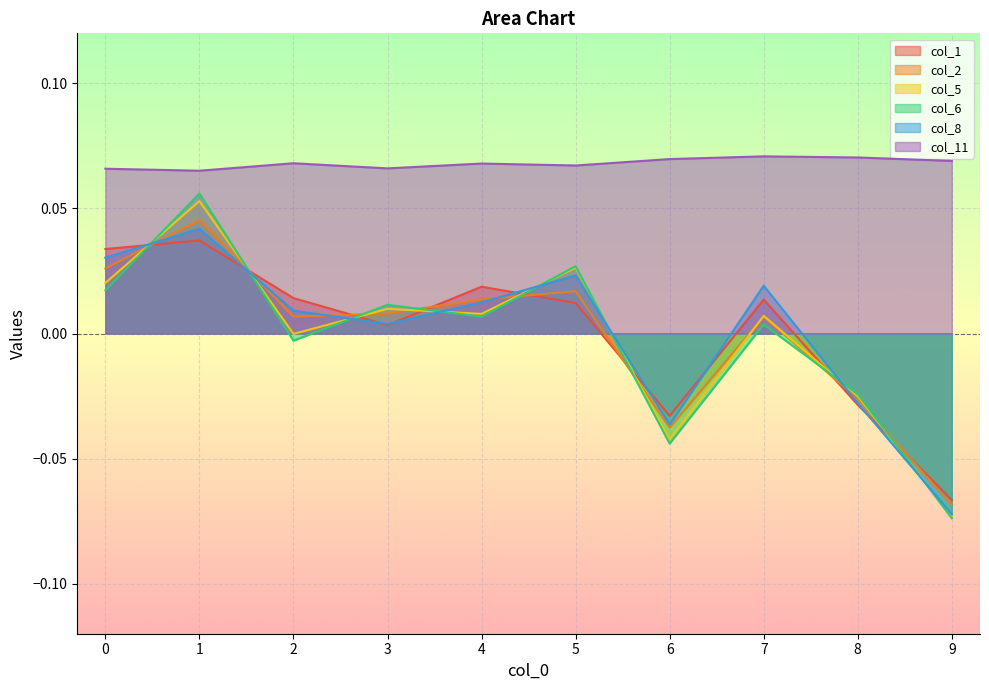

How many times do 1 and 5 cross each other?

8